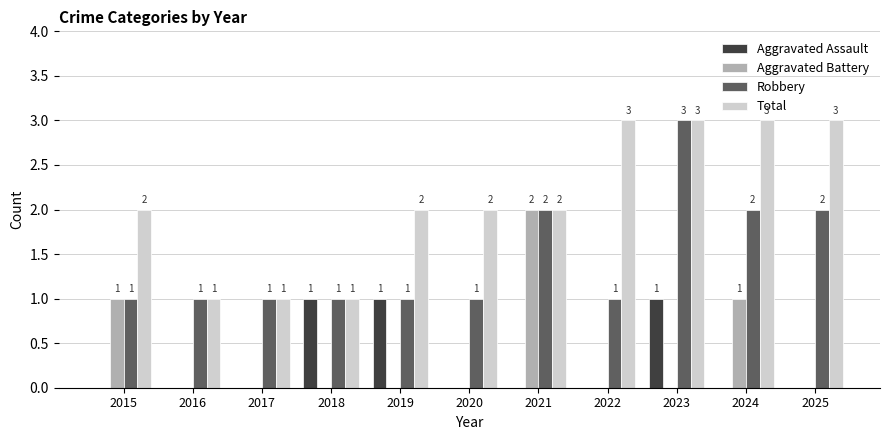

How many series are shown in this chart?

4